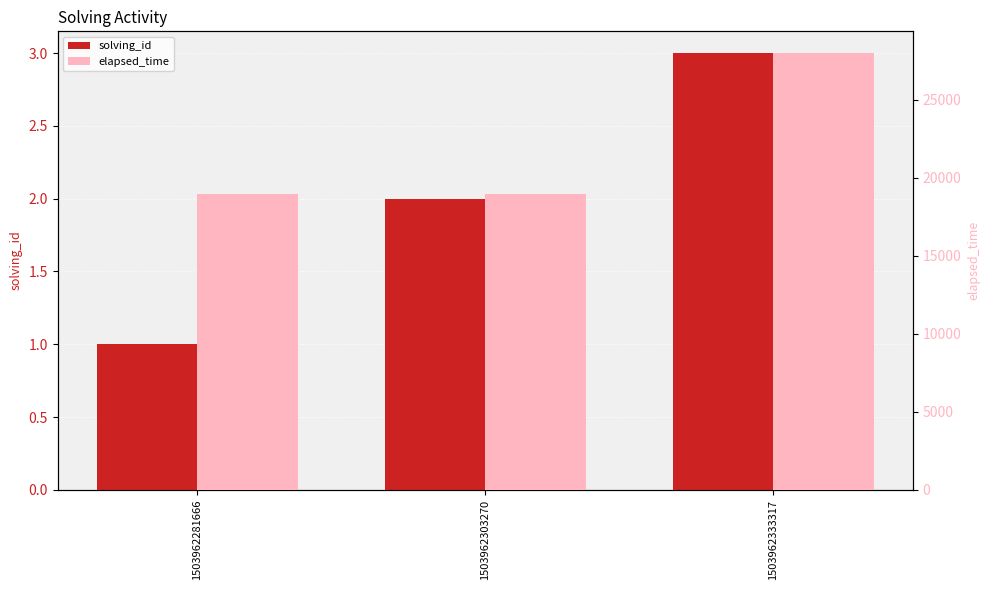

What is the spread (max minus min) of values at 1503962281666?

18999